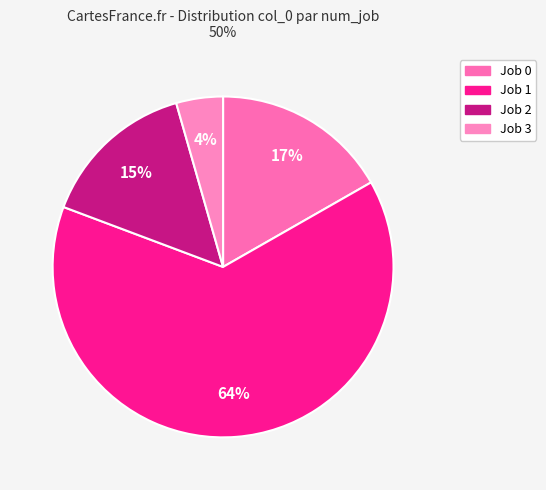

Which category has the smallest portion of the pie?

Job 3